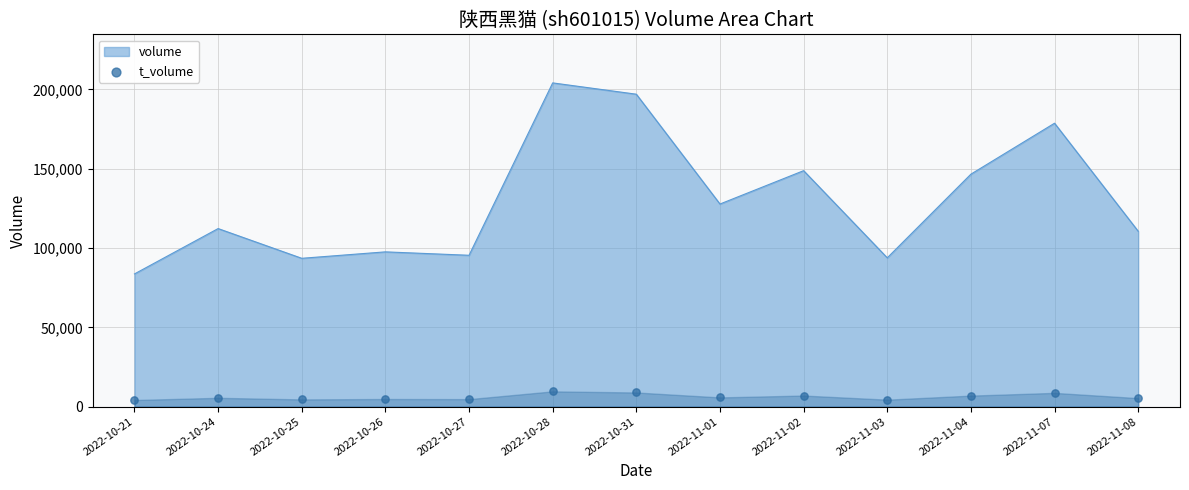

What is the change in value from 2022-10-25 to 2022-10-27?

+181